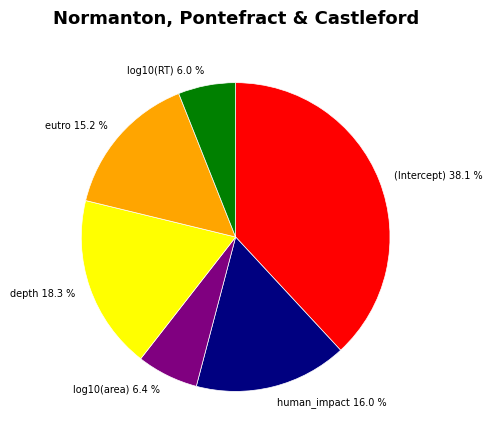

Which category has the biggest portion of the pie?

(Intercept)